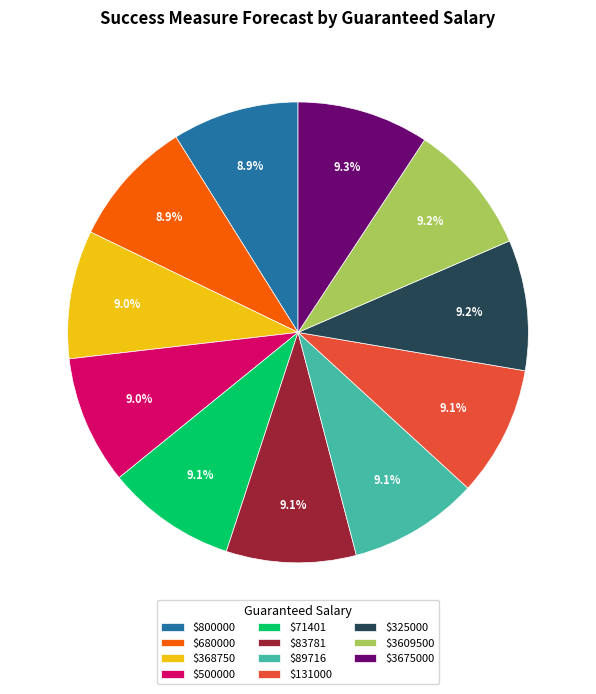

How many segments does this pie chart have?

11